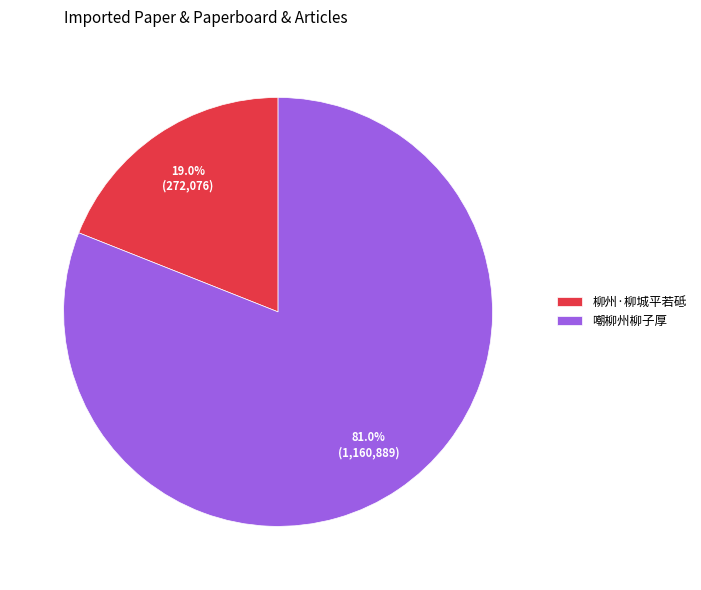

True or false: 嘲柳州柳子厚 accounts for 81% of the total.

True